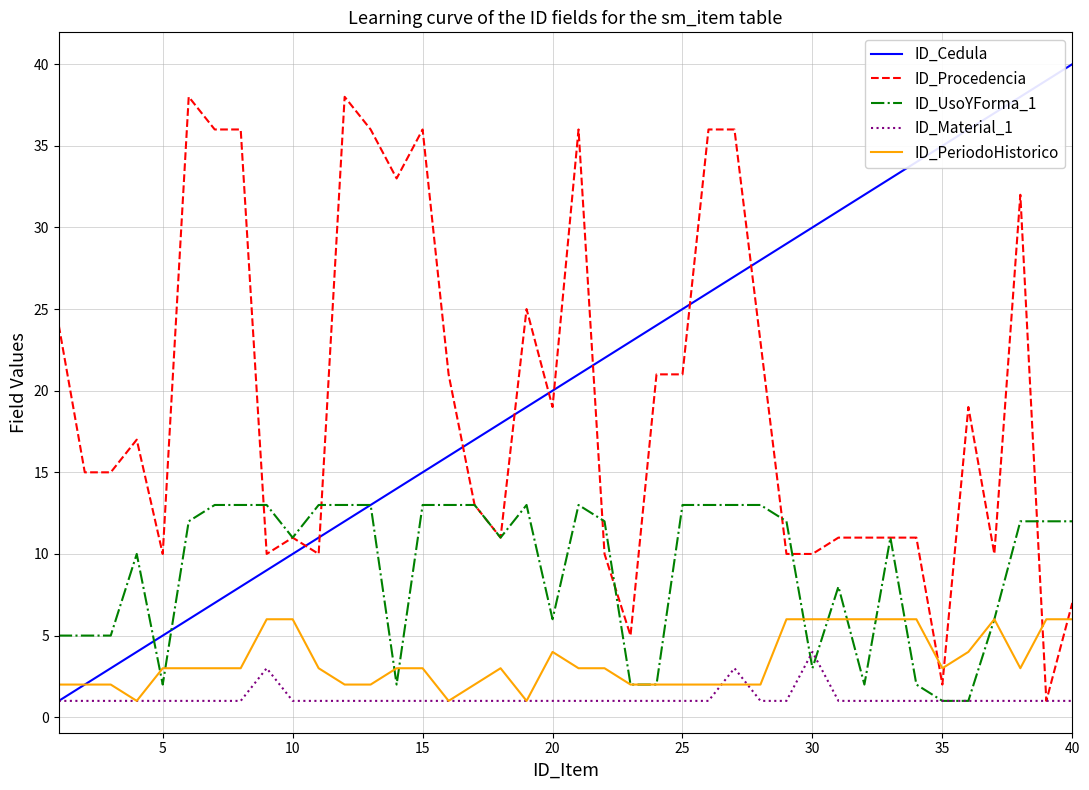

What is the highest value of the ID_PeriodoHistorico series?

6